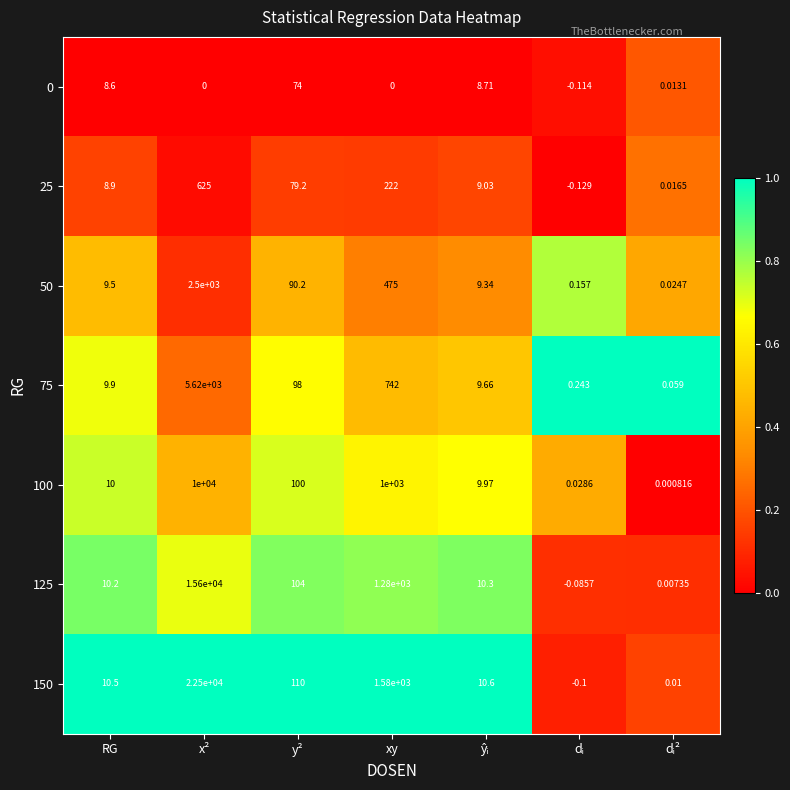

Which series has the largest range (max minus min)?

150